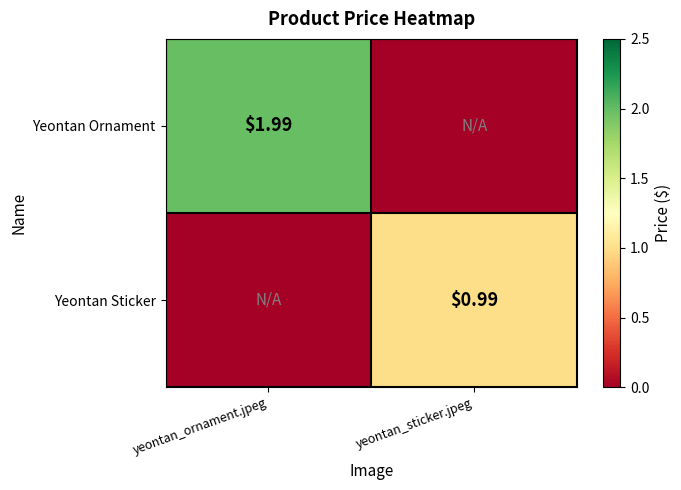

At which category is the sum across all series the highest?

yeontan_ornament.jpeg